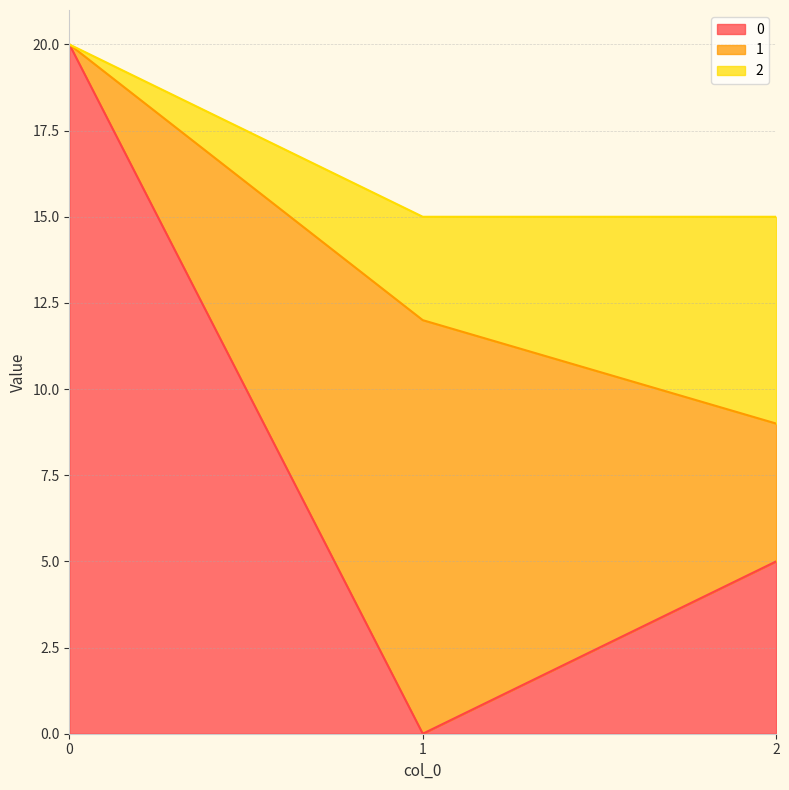

What is the value of the 0 point at the 1st from the left?

20